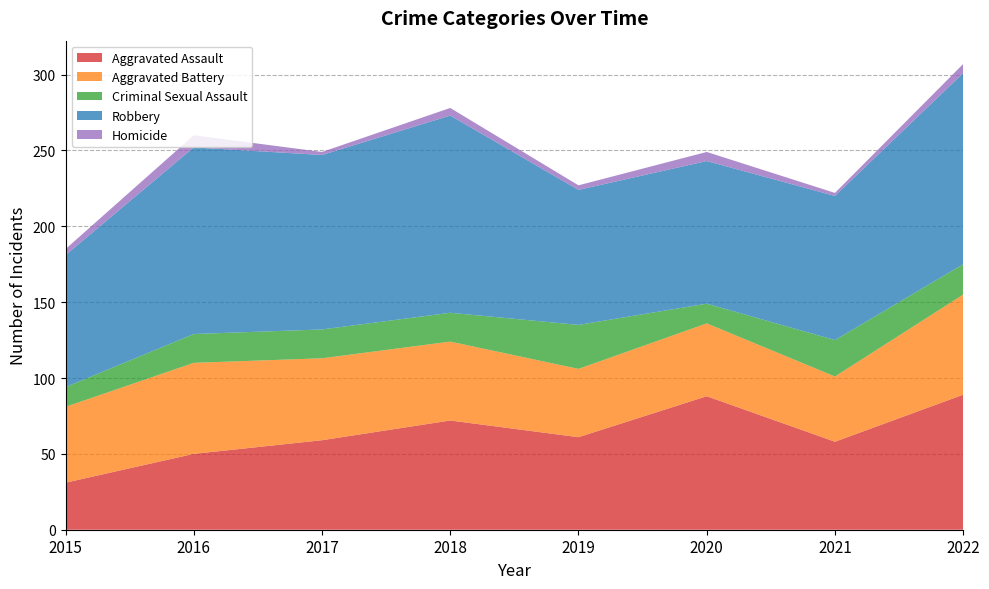

Reading left to right, extract all data points from this chart.

Aggravated Assault: 31	50	59	72	61	88	58	89
Aggravated Battery: 50	60	54	52	45	48	43	66
Criminal Sexual Assault: 13	19	19	19	29	13	24	20
Robbery: 87	123	115	130	89	94	95	126
Homicide: 4	8	2	5	3	6	2	6